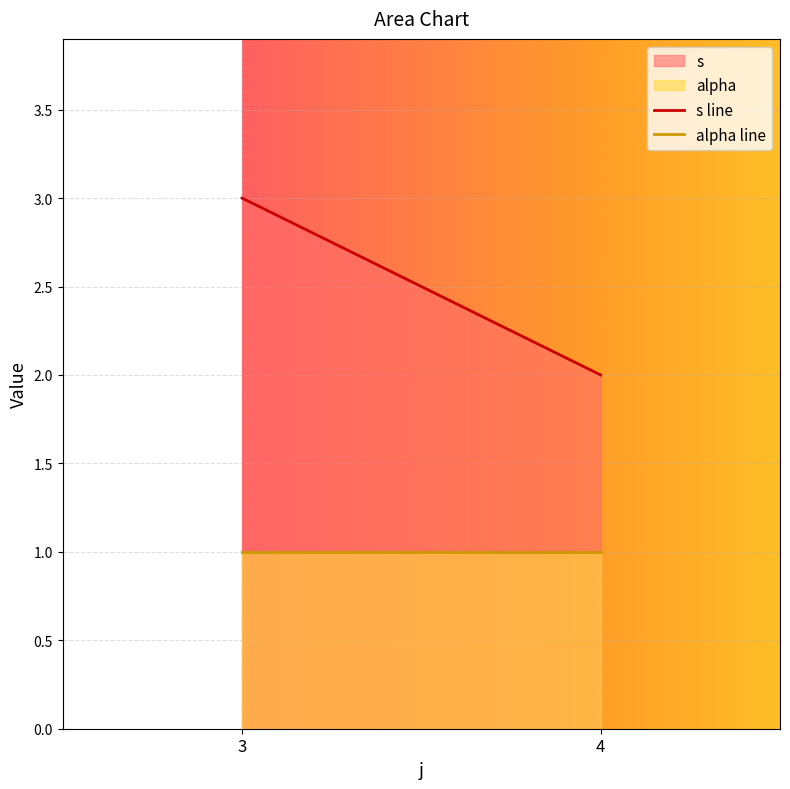

How many lines are shown in the chart?

2